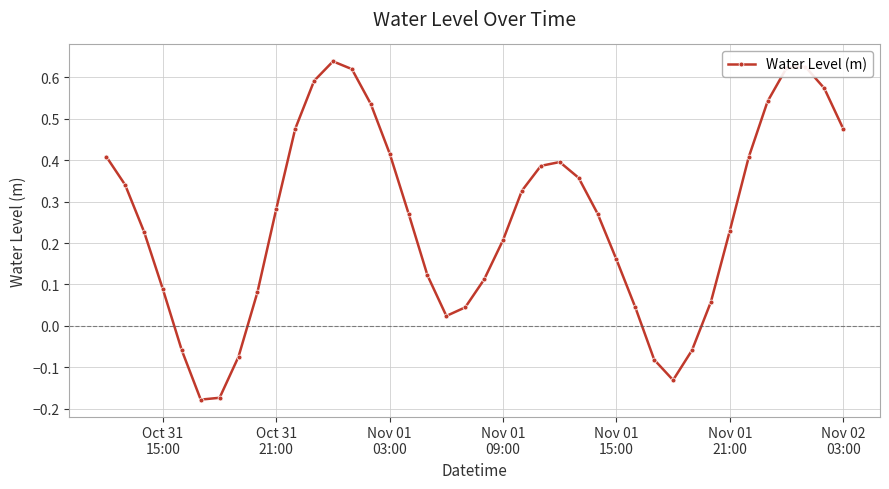

What is the difference between the maximum and minimum values?

0.8